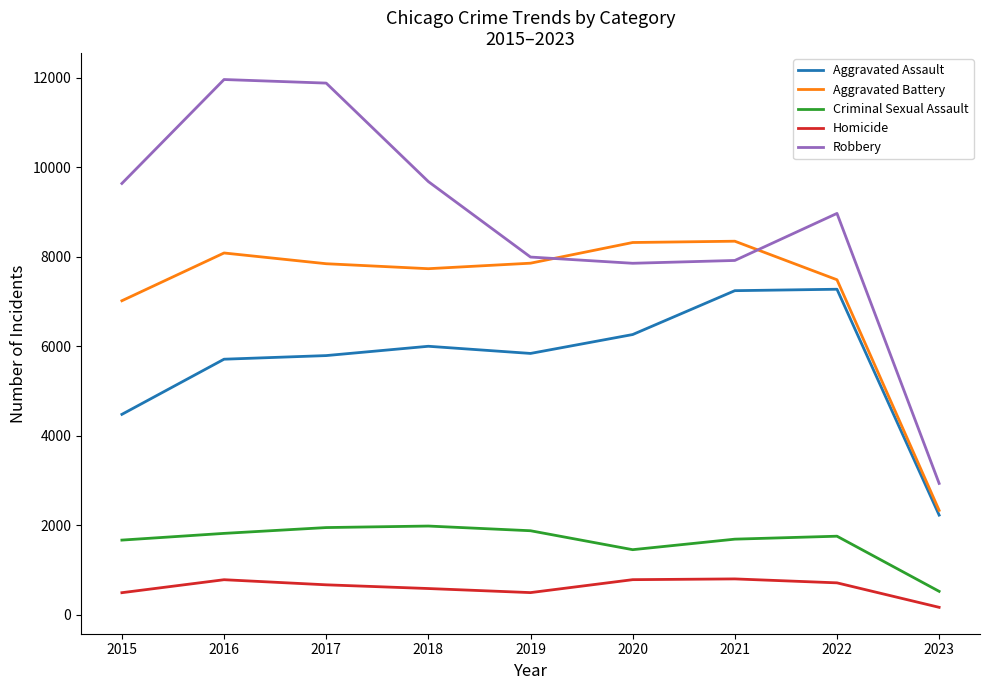

True or false: Criminal Sexual Assault and Homicide cross at least once.

False